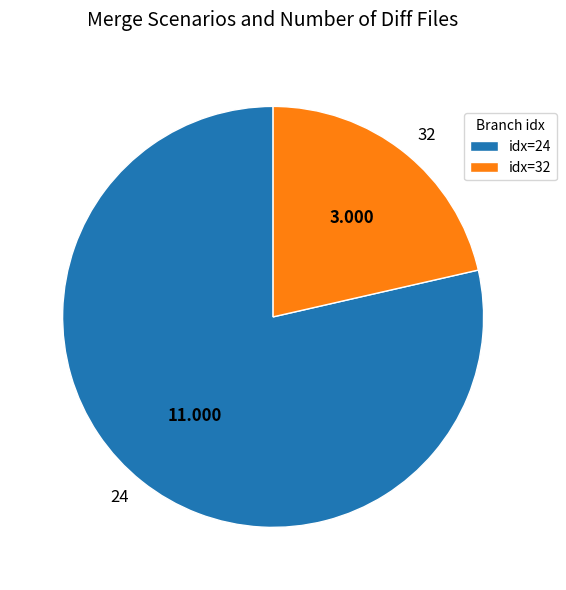

Is there any slice that represents more than half of the pie?

Yes